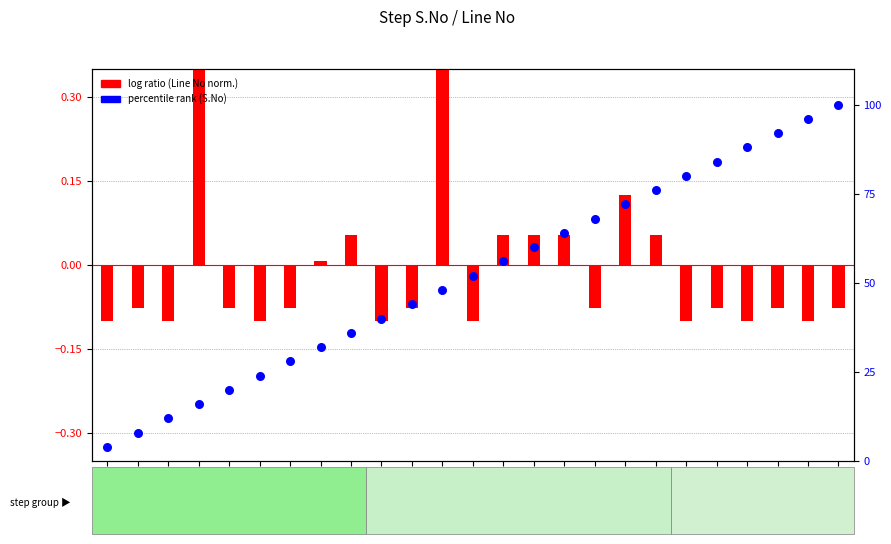

Which series contains the lowest Y value?

log ratio (Line No normalized)